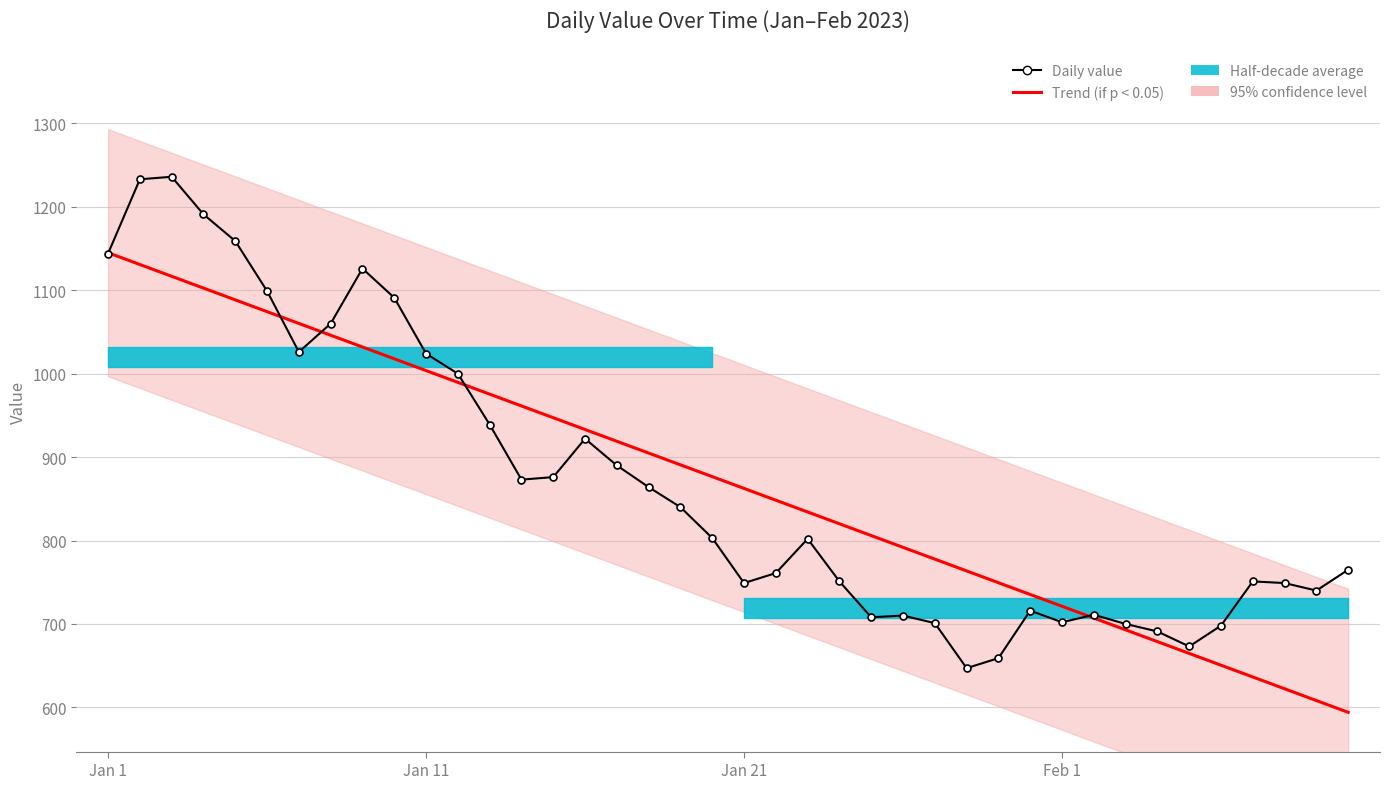

Between 32 and 19, which is larger?

19